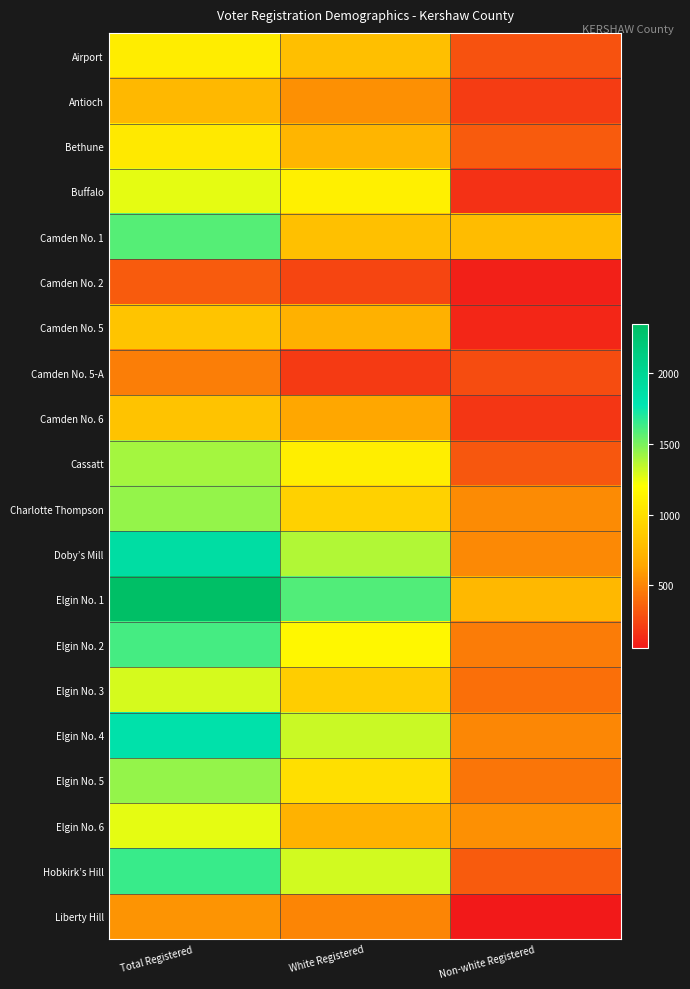

At which category does the chart reach its minimum across all series?

Non-white Registered